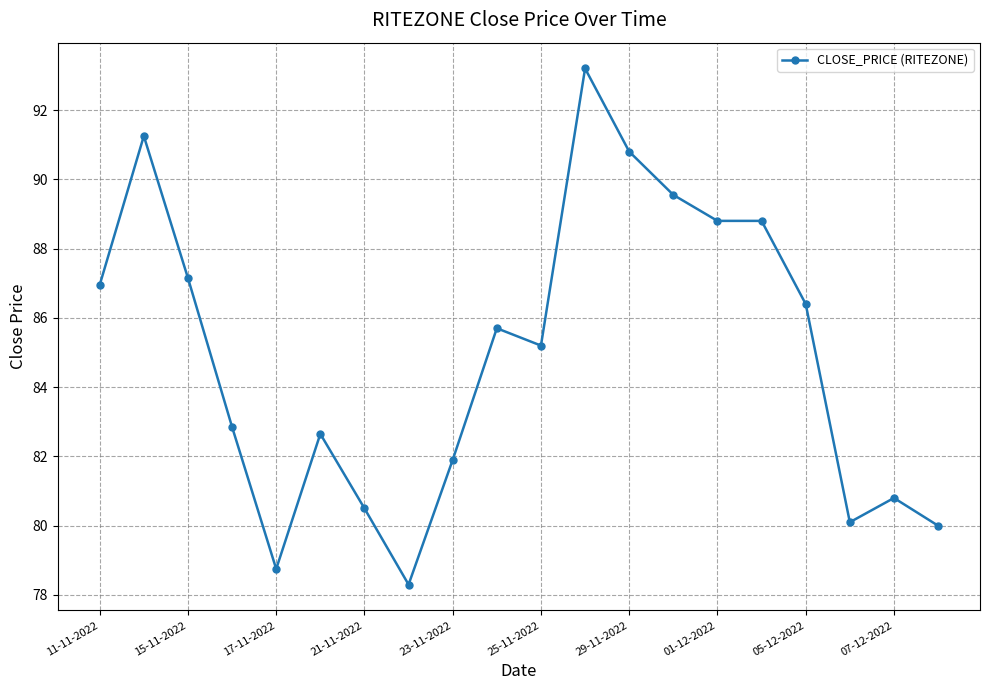

What is the sum of all values?

1699.7